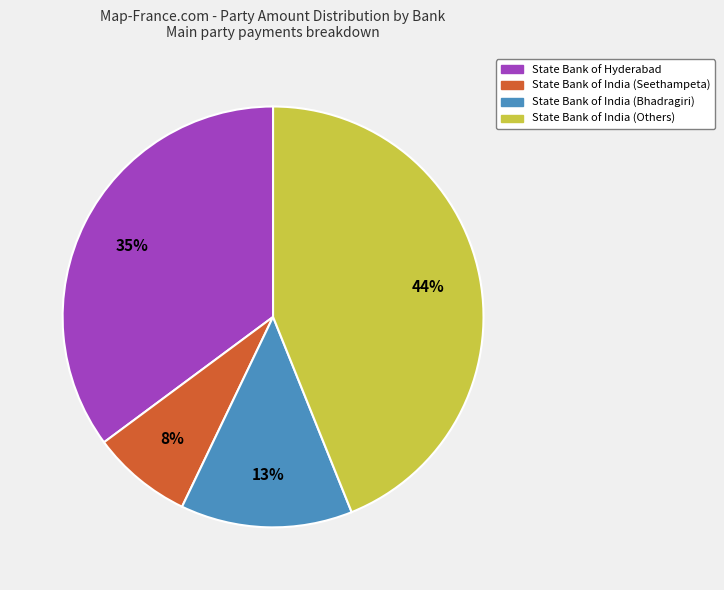

What is the smallest slice in the pie chart?

State Bank of India (Seethampeta)